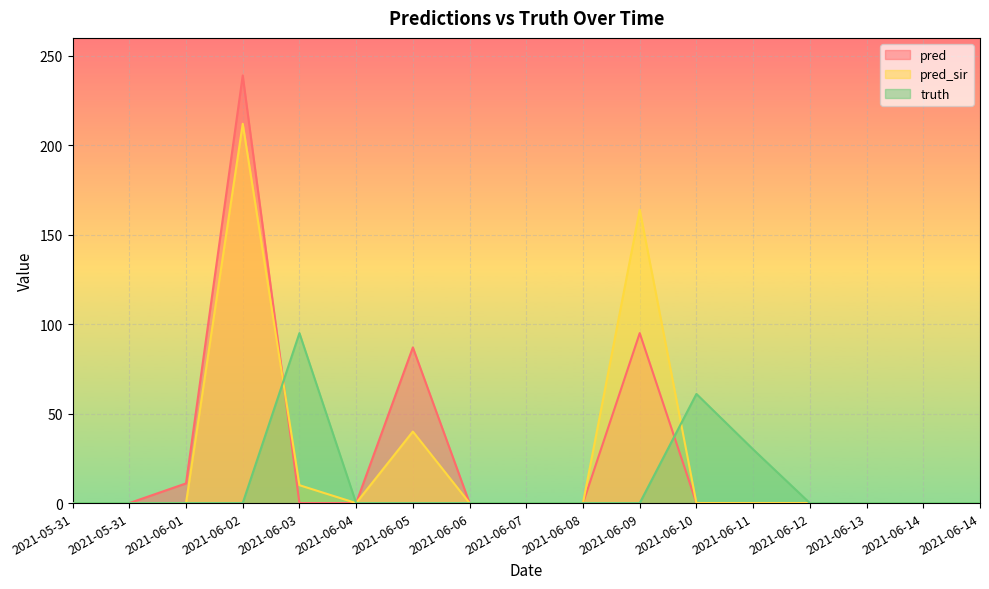

True or false: truth has more than 1 points higher than both neighbors.

True